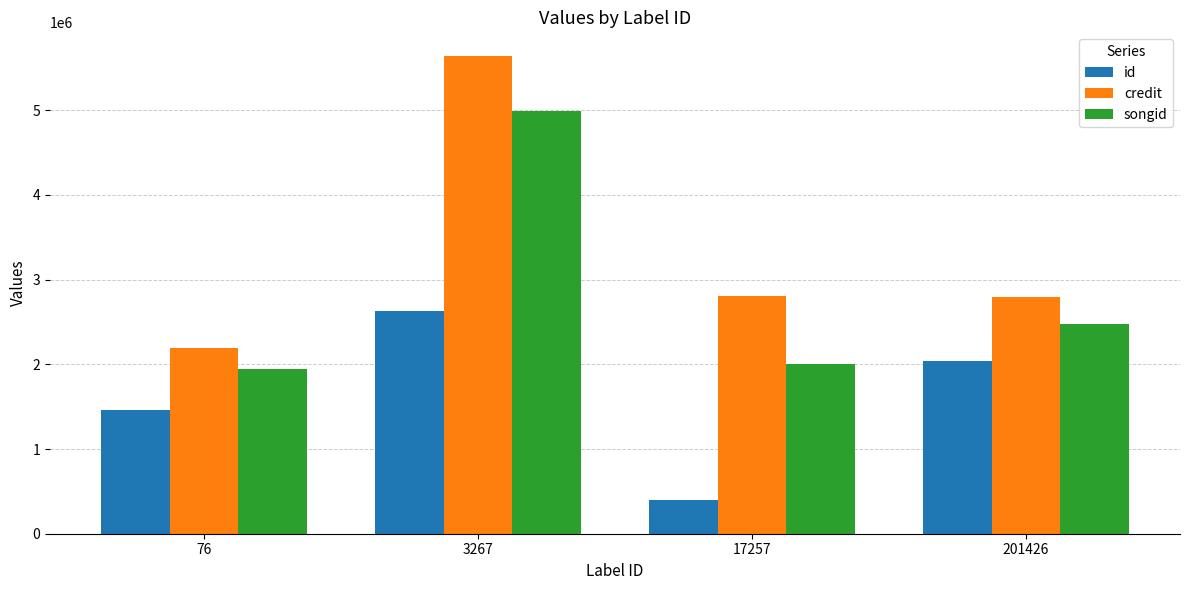

How many bars are there in total?

12